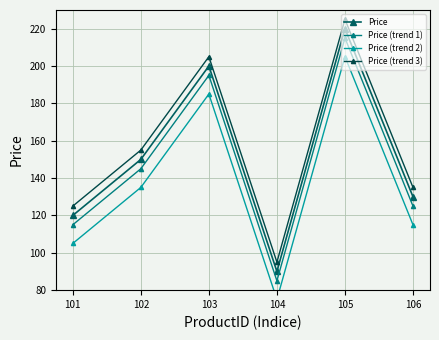

List the series in order of their overall mean, lowest first.

Price (trend 2), Price (trend 1), Price, Price (trend 3)